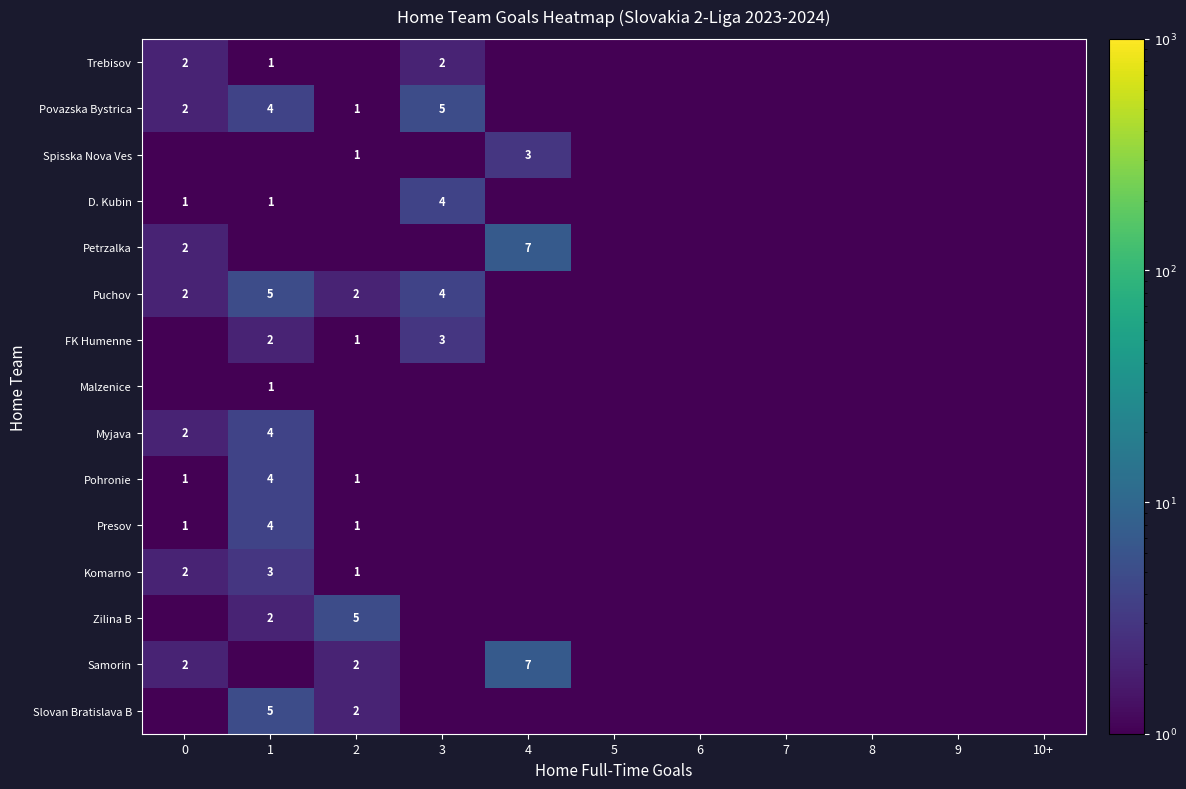

The value of Zilina B at 2 is 5.0. True or false?

True